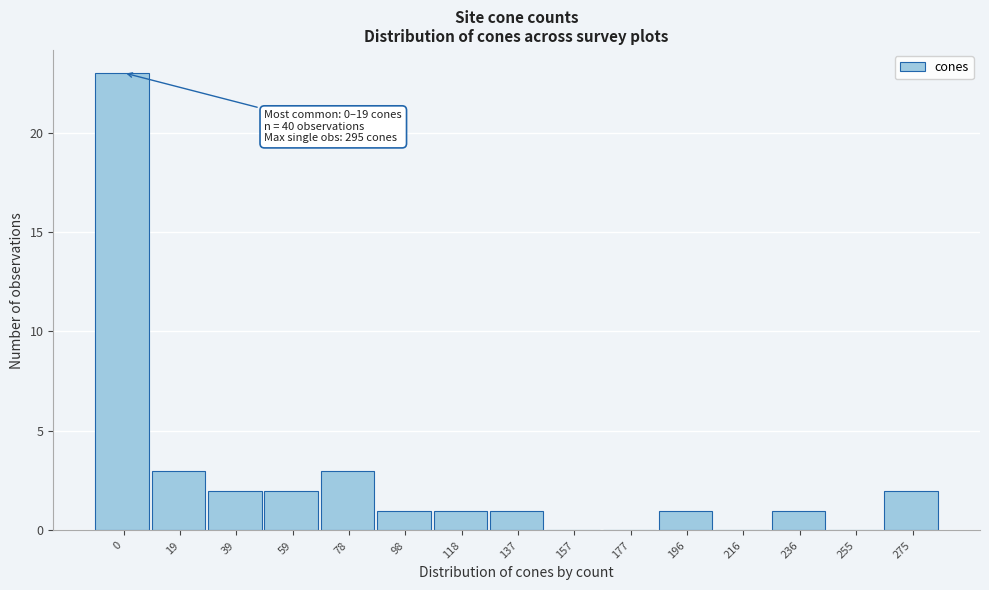

Reading left to right, what are all the values shown in this chart?

0=23	19=3	39=2	59=2	78=3	98=1	118=1	137=1	157=0	177=0	196=1	216=0	236=1	255=0	275=2